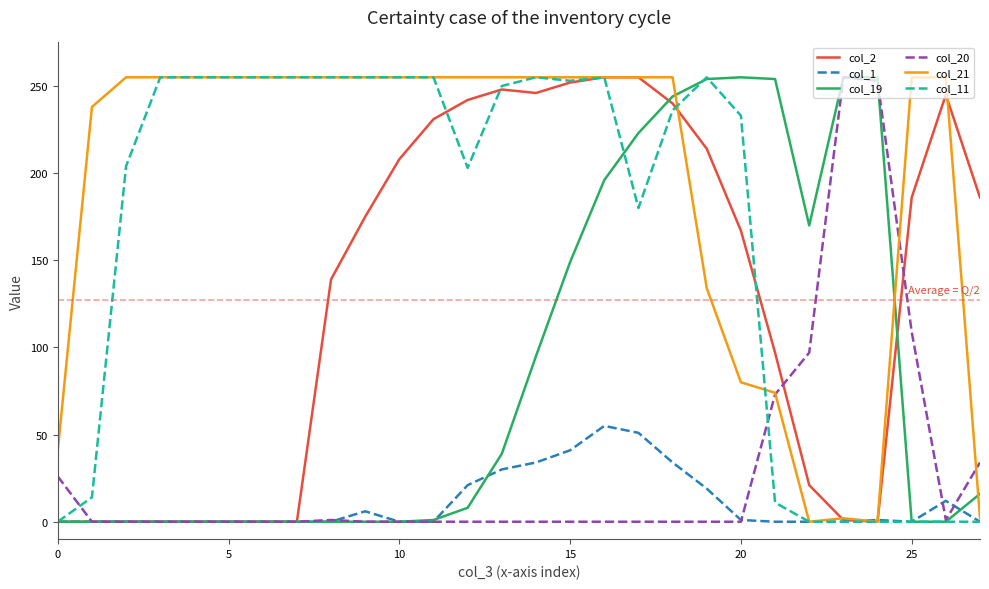

Which series has the largest total across all categories?

col_21